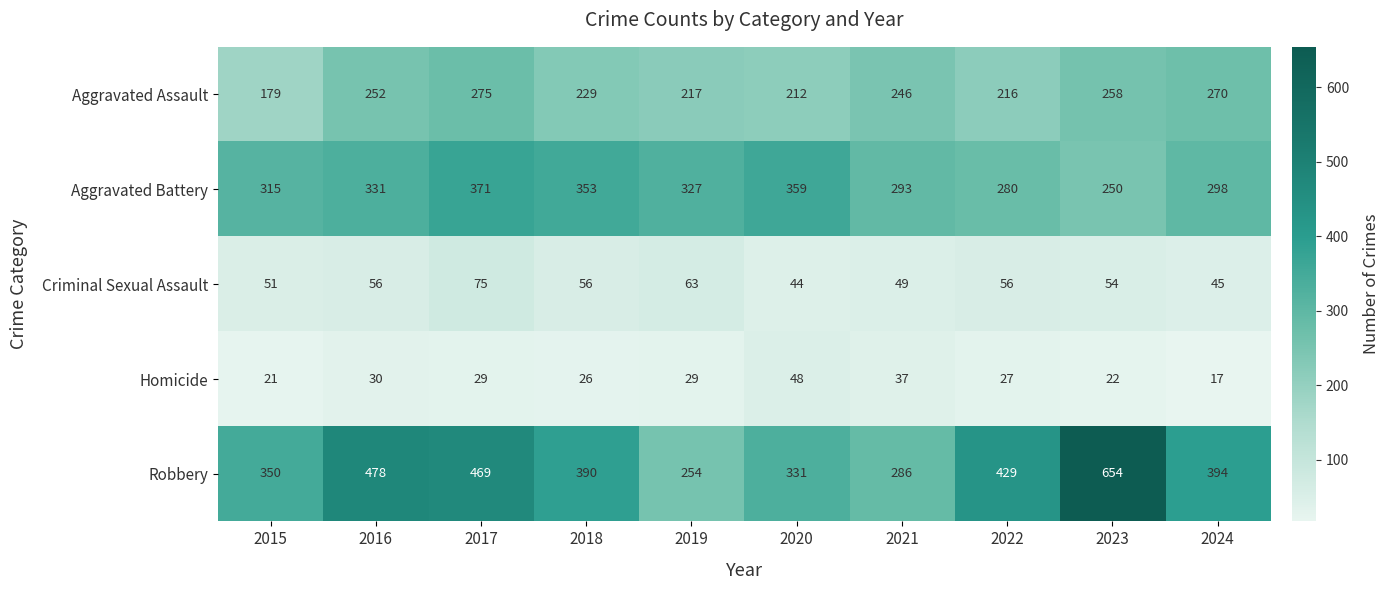

The value of Aggravated Battery at 2016 is 439. True or false?

False